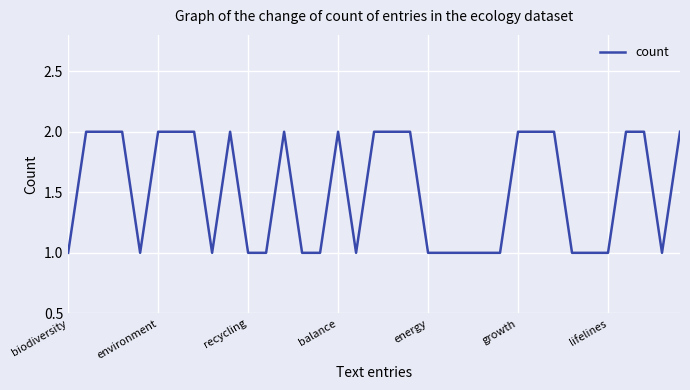

How many lines are shown in the chart?

1